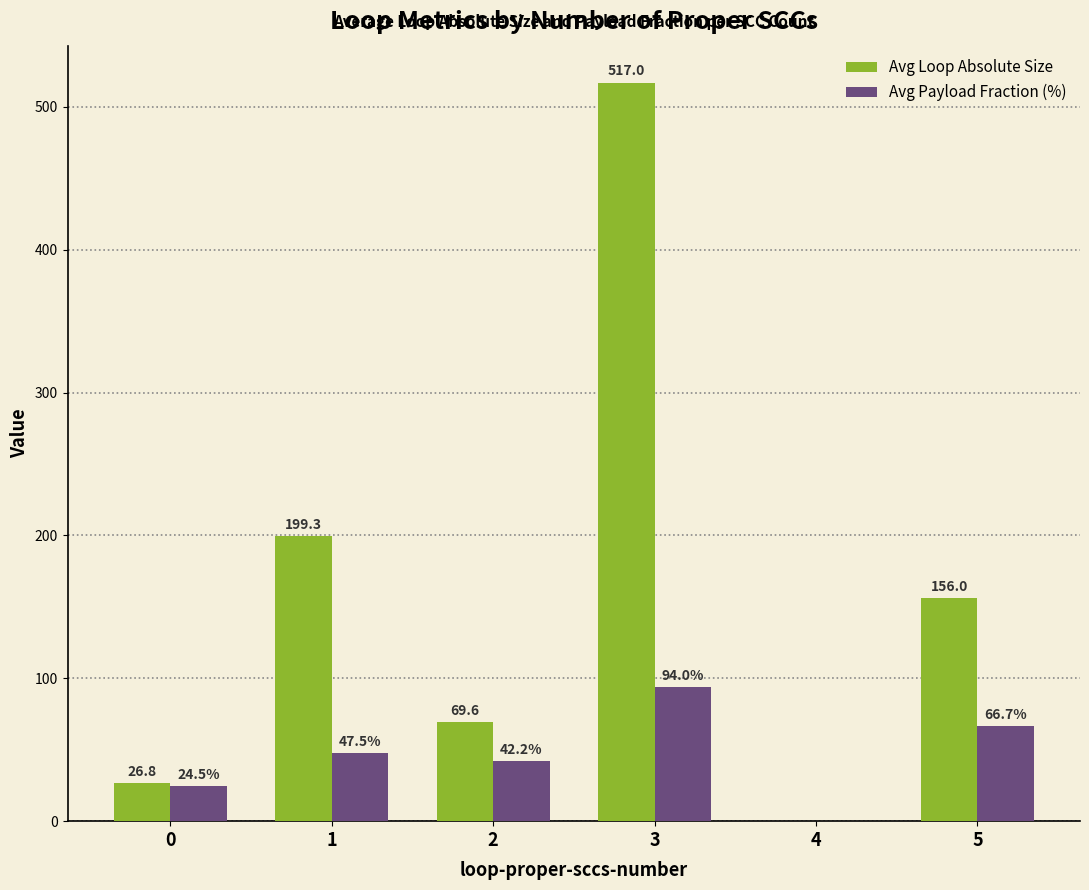

Is the value of Avg Payload Fraction (%) at 5 greater than the value of Avg Loop Absolute Size at 3?

No